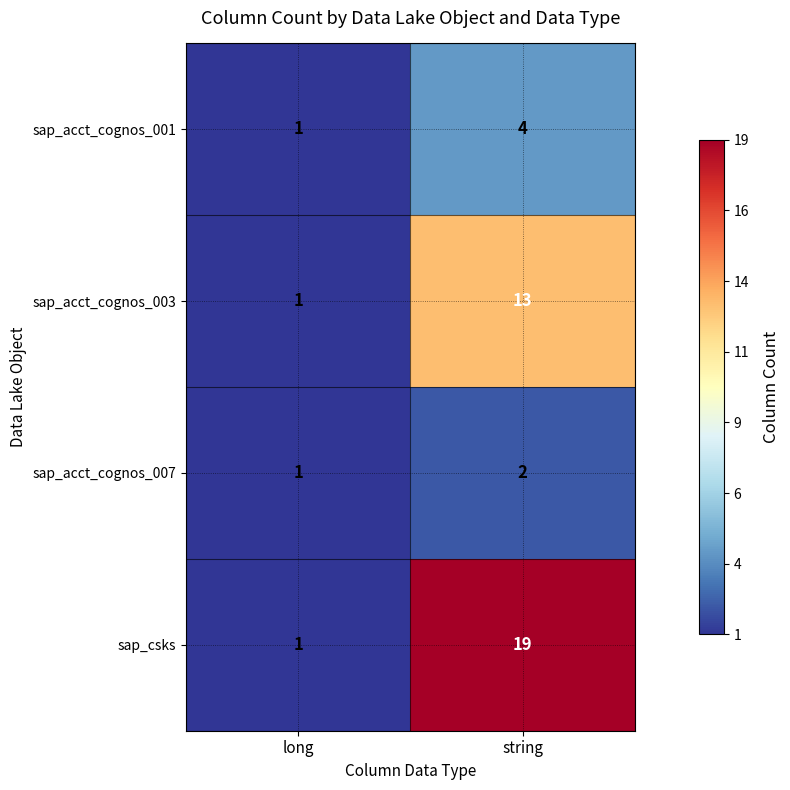

What is the average value of the sap_csks series?

10